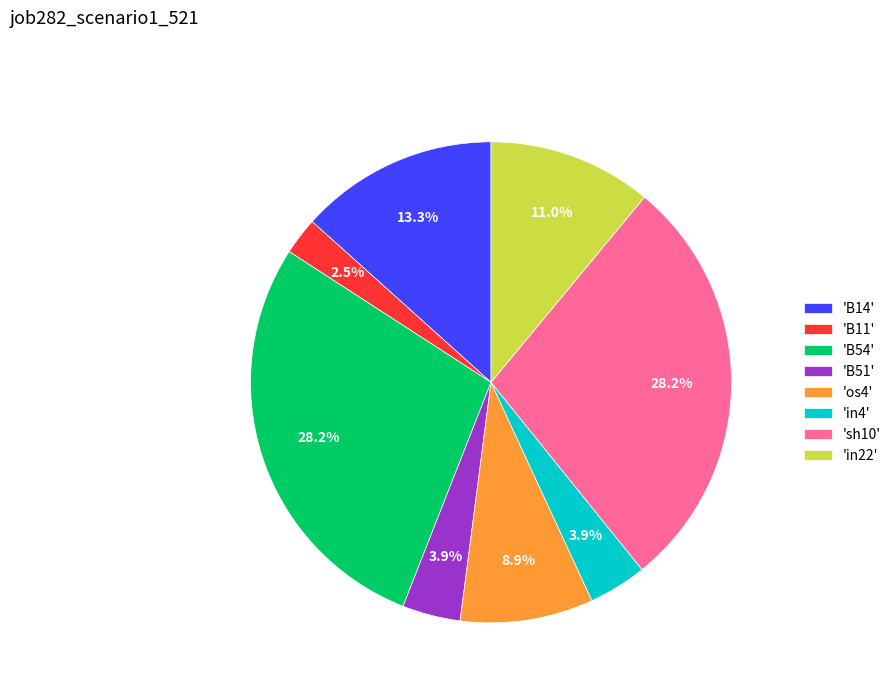

Does any single category account for the majority?

No